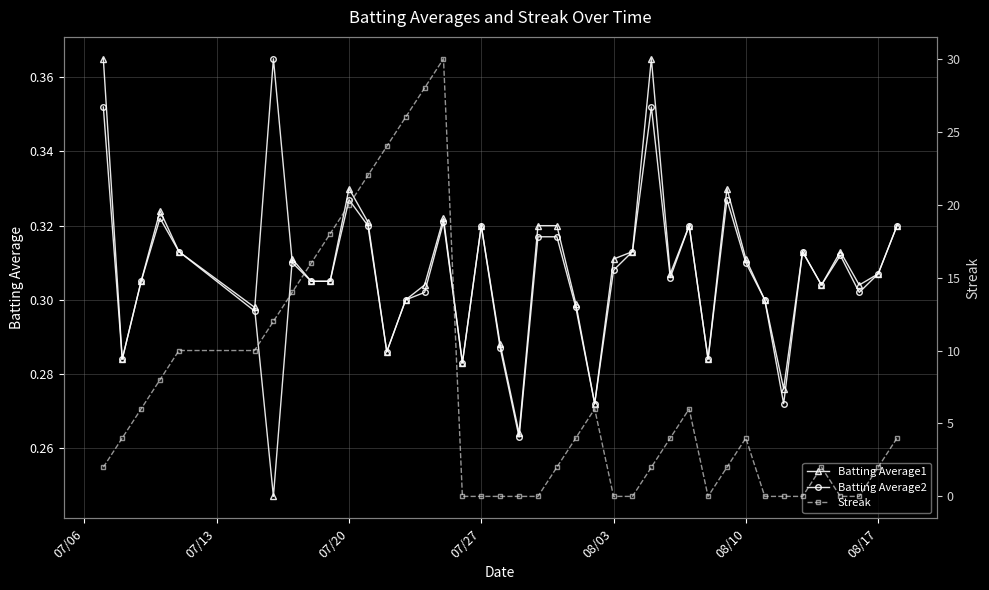

How many Batting Average1 values are between 0 and 1?

40